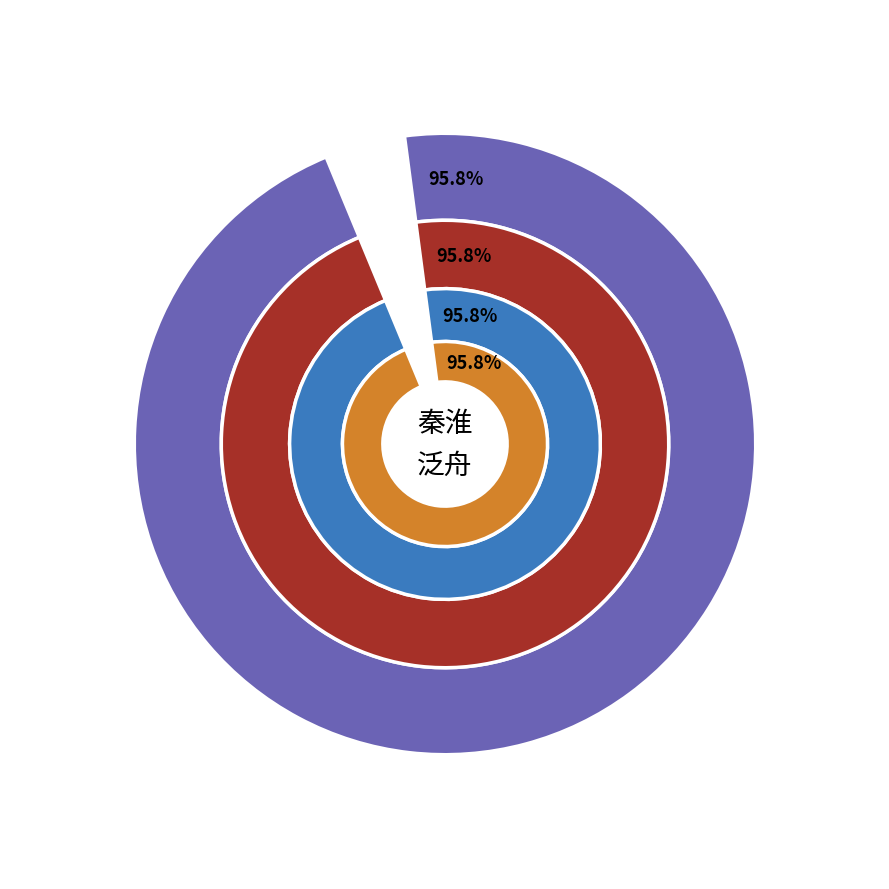

Between 秦淮泛舟 and 西河 题秦淮泛月图, which is larger?

秦淮泛舟